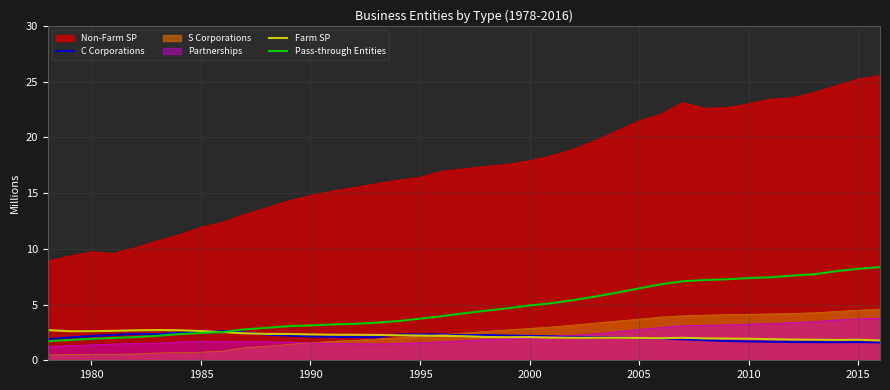

What are all the series names shown in the legend?

Non-Farm SP, C Corporations, S Corporations, Partnerships, Farm SP, Pass-through Entities